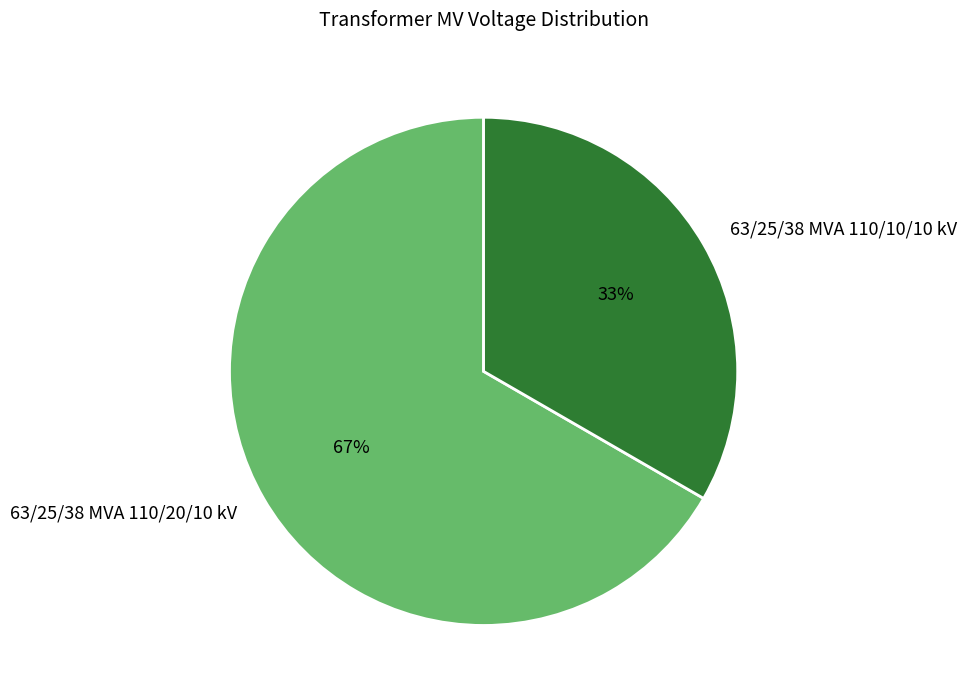

What is the majority slice?

63/25/38 MVA 110/20/10 kV